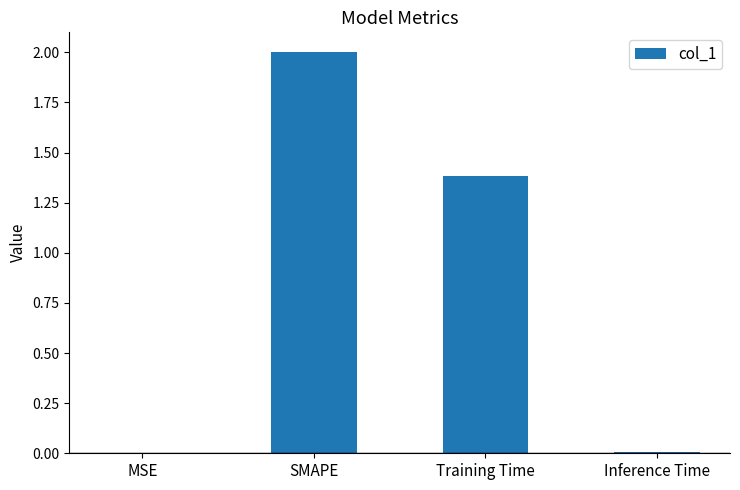

Does the chart contain stacked bars?

No